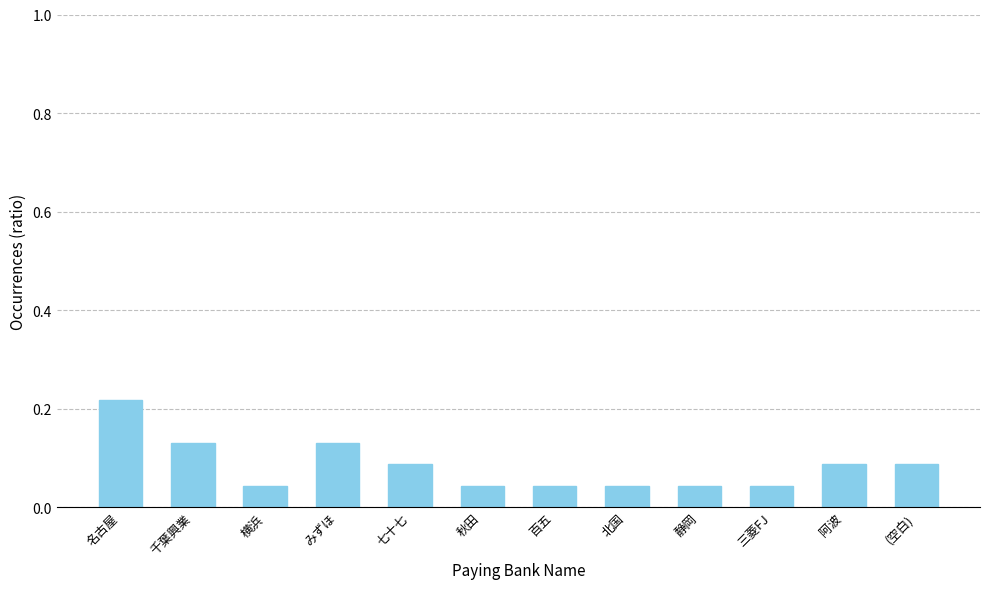

Which has a higher value, 横浜 or 阿波?

阿波